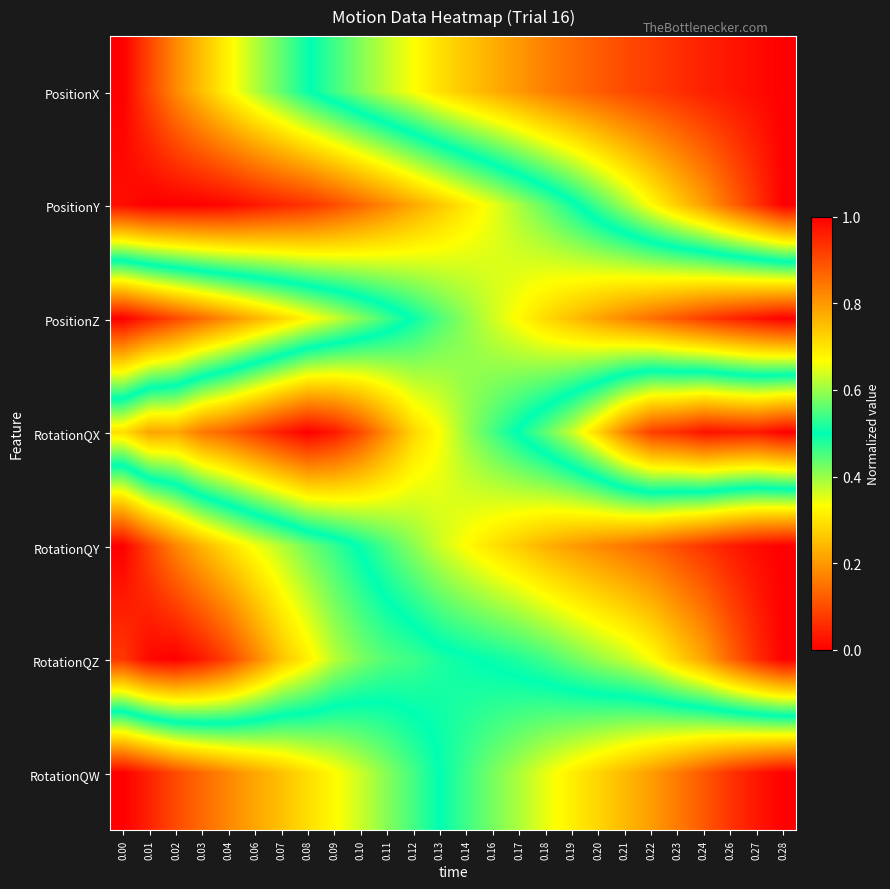

Reading left to right, extract all data points from this chart.

PositionX: 0.00=0.0	0.01=0.1	0.02=0.2	0.03=0.3	0.04=0.3	0.06=0.4	0.07=0.4	0.08=0.5	0.09=0.5	0.10=0.6	0.11=0.6	0.12=0.7	0.13=0.7	0.14=0.7	0.16=0.8	0.17=0.8	0.18=0.8	0.19=0.9	0.20=0.9	0.21=0.9	0.22=0.9	0.23=0.9	0.24=1.0	0.26=1.0	0.27=1.0	0.28=1.0
PositionY: 0.00=0.0	0.01=0.0	0.02=0.0	0.03=0.0	0.04=0.0	0.06=0.0	0.07=0.1	0.08=0.1	0.09=0.1	0.10=0.1	0.11=0.2	0.12=0.2	0.13=0.3	0.14=0.3	0.16=0.3	0.17=0.4	0.18=0.4	0.19=0.5	0.20=0.5	0.21=0.6	0.22=0.7	0.23=0.7	0.24=0.8	0.26=0.9	0.27=0.9	0.28=1.0
PositionZ: 0.00=1.0	0.01=1.0	0.02=0.9	0.03=0.9	0.04=0.8	0.06=0.8	0.07=0.7	0.08=0.7	0.09=0.6	0.10=0.6	0.11=0.5	0.12=0.5	0.13=0.4	0.14=0.4	0.16=0.4	0.17=0.3	0.18=0.3	0.19=0.3	0.20=0.2	0.21=0.2	0.22=0.1	0.23=0.1	0.24=0.1	0.26=0.1	0.27=0.0	0.28=0.0
RotationQX: 0.00=0.3	0.01=0.2	0.02=0.2	0.03=0.2	0.04=0.1	0.06=0.1	0.07=0.0	0.08=0.0	0.09=0.0	0.10=0.1	0.11=0.2	0.12=0.3	0.13=0.3	0.14=0.4	0.16=0.5	0.17=0.5	0.18=0.6	0.19=0.6	0.20=0.7	0.21=0.8	0.22=0.9	0.23=0.9	0.24=1.0	0.26=1.0	0.27=1.0	0.28=1.0
RotationQY: 0.00=1.0	0.01=0.9	0.02=0.8	0.03=0.8	0.04=0.7	0.06=0.7	0.07=0.6	0.08=0.6	0.09=0.5	0.10=0.5	0.11=0.5	0.12=0.4	0.13=0.4	0.14=0.3	0.16=0.3	0.17=0.3	0.18=0.2	0.19=0.2	0.20=0.2	0.21=0.2	0.22=0.1	0.23=0.1	0.24=0.1	0.26=0.0	0.27=0.0	0.28=0.0
RotationQZ: 0.00=0.9	0.01=1.0	0.02=1.0	0.03=1.0	0.04=0.9	0.06=0.8	0.07=0.7	0.08=0.7	0.09=0.6	0.10=0.6	0.11=0.6	0.12=0.5	0.13=0.5	0.14=0.5	0.16=0.5	0.17=0.5	0.18=0.5	0.19=0.4	0.20=0.4	0.21=0.4	0.22=0.3	0.23=0.3	0.24=0.2	0.26=0.1	0.27=0.1	0.28=0.0
RotationQW: 0.00=0.0	0.01=0.0	0.02=0.1	0.03=0.1	0.04=0.2	0.06=0.2	0.07=0.3	0.08=0.3	0.09=0.3	0.10=0.4	0.11=0.4	0.12=0.5	0.13=0.5	0.14=0.5	0.16=0.6	0.17=0.6	0.18=0.7	0.19=0.7	0.20=0.7	0.21=0.8	0.22=0.8	0.23=0.8	0.24=0.9	0.26=0.9	0.27=1.0	0.28=1.0